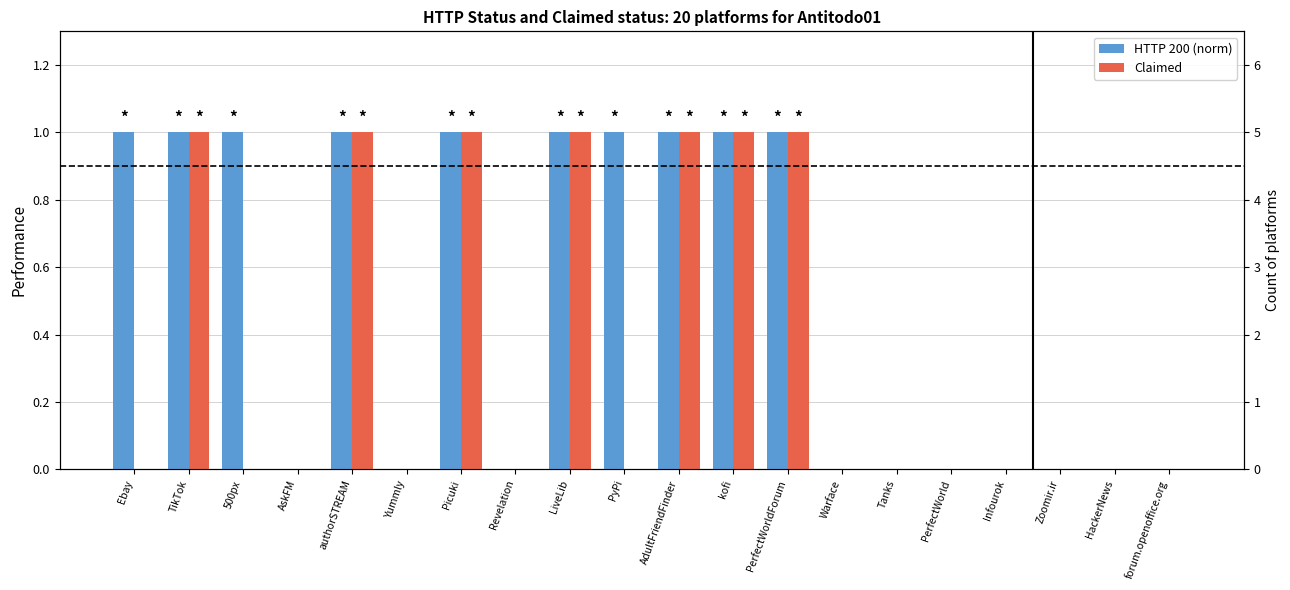

What is the highest value of the HTTP 200 (norm) series?

1